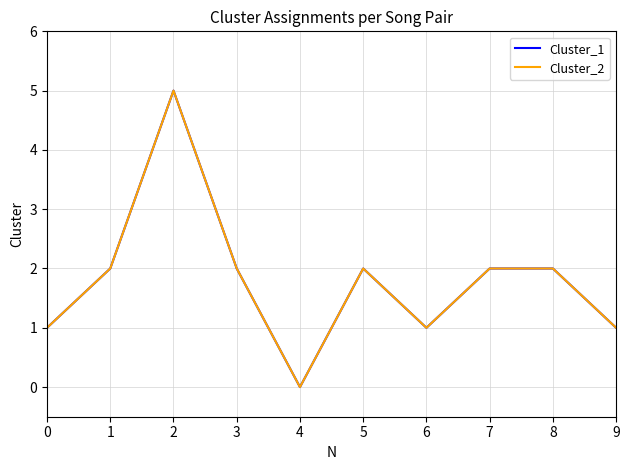

Reading left to right, transcribe all the data shown in this chart.

Cluster_1: 1	2	5	2	0	2	1	2	2	1
Cluster_2: 1	2	5	2	0	2	1	2	2	1